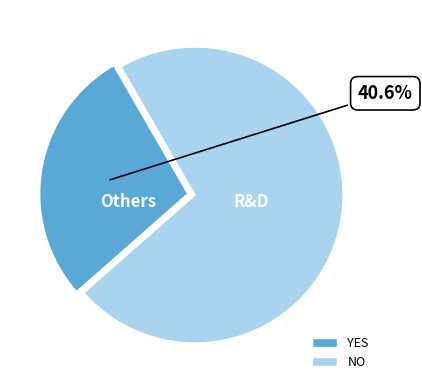

True or false: YES accounts for 28% of the total.

True